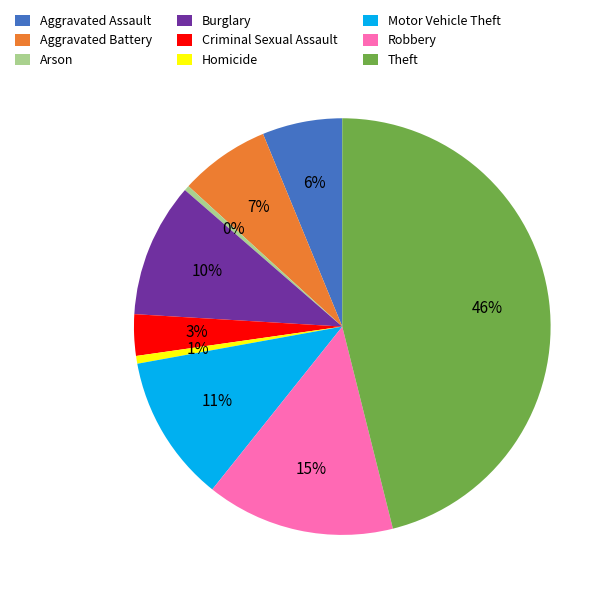

What is the largest slice in the pie chart?

Theft